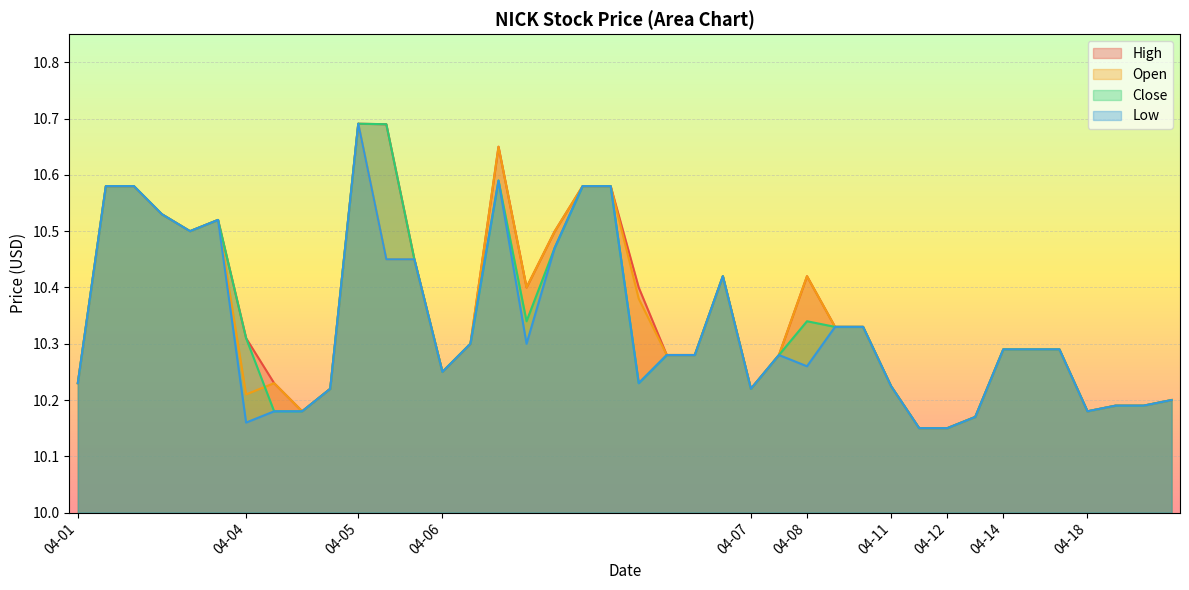

Which category has the highest value in the Low series?

04-05